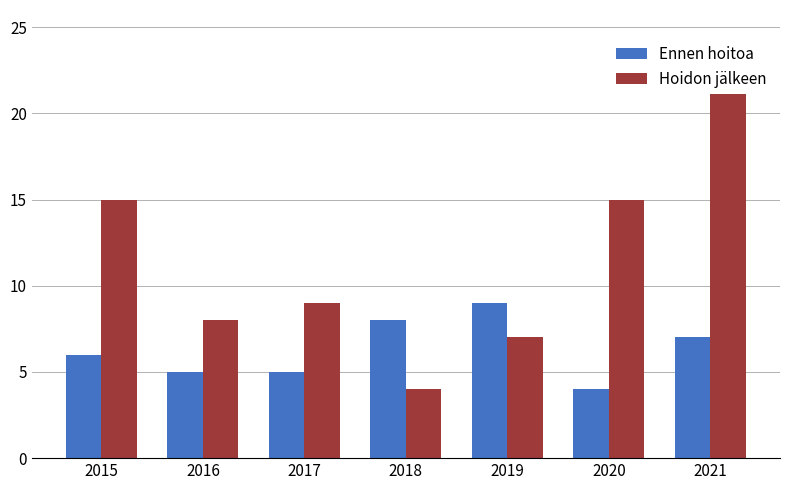

At 2016, list the series in order from smallest to largest.

Ennen hoitoa, Hoidon jälkeen